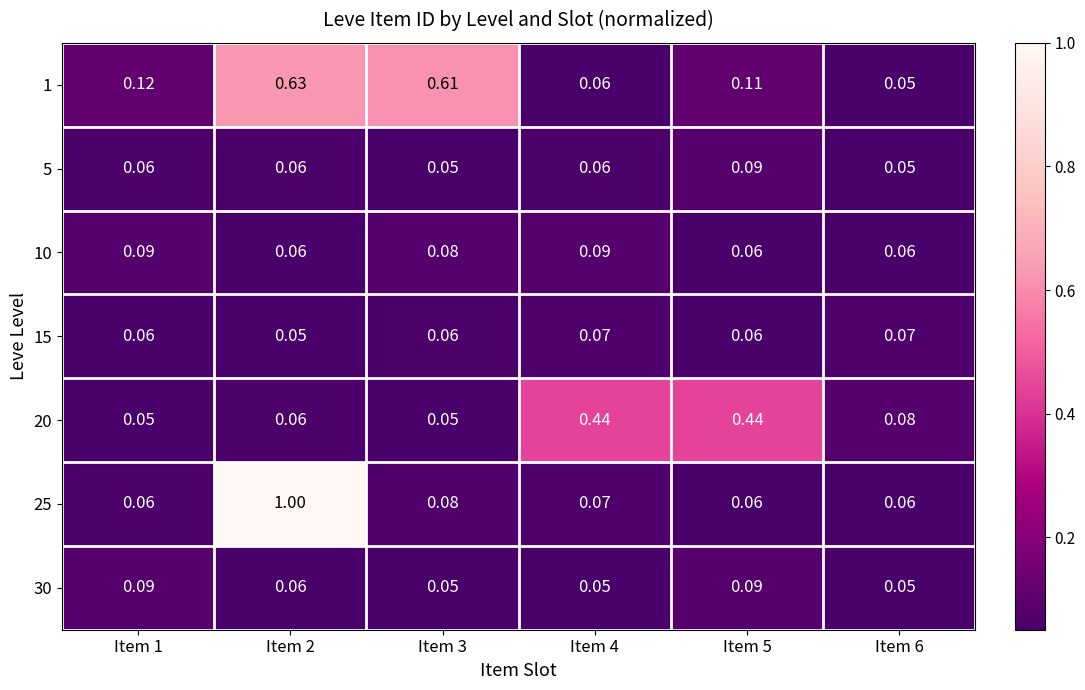

Which series changed the most between Item 3 and Item 6?

1